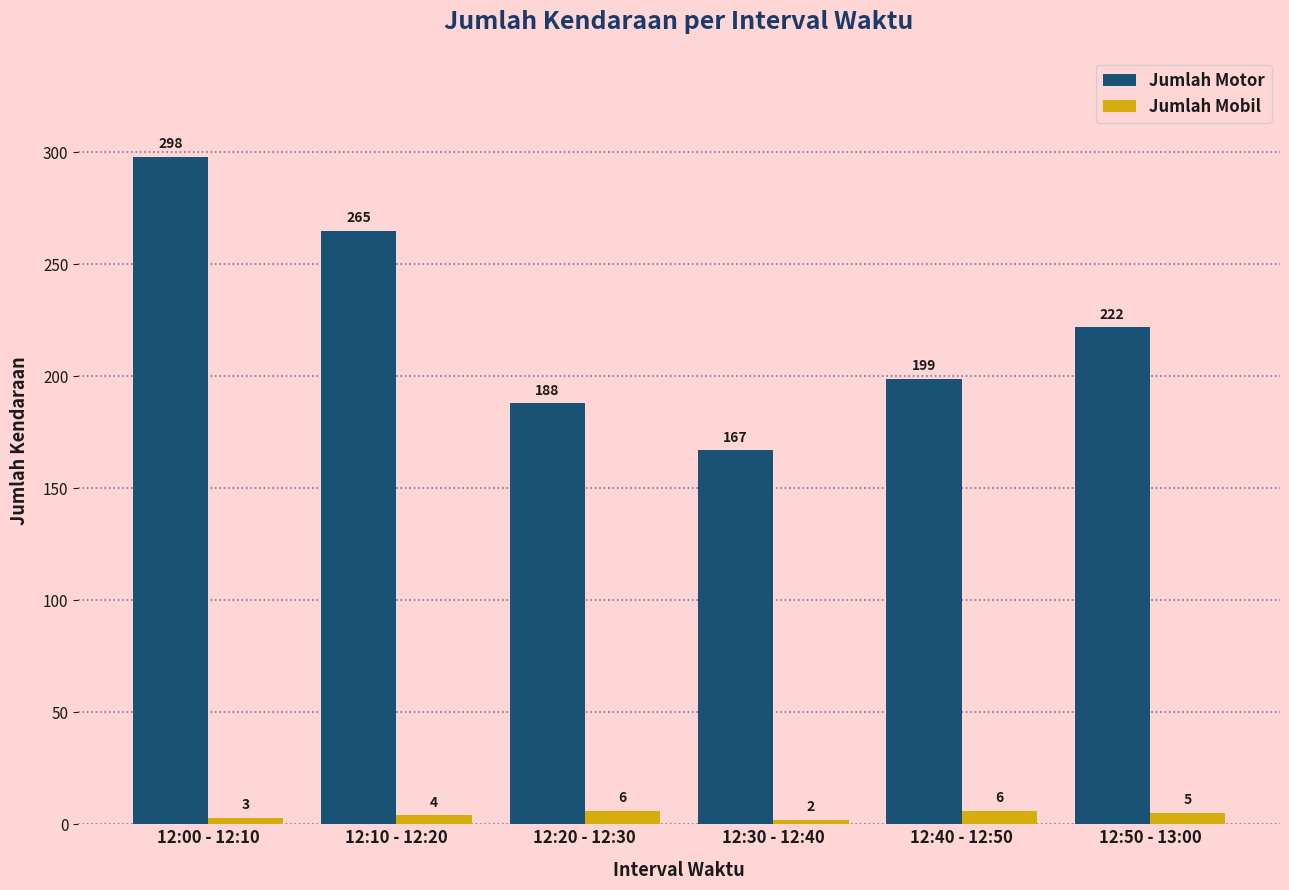

Rank the series by their average value, from highest to lowest.

Jumlah Motor, Jumlah Mobil